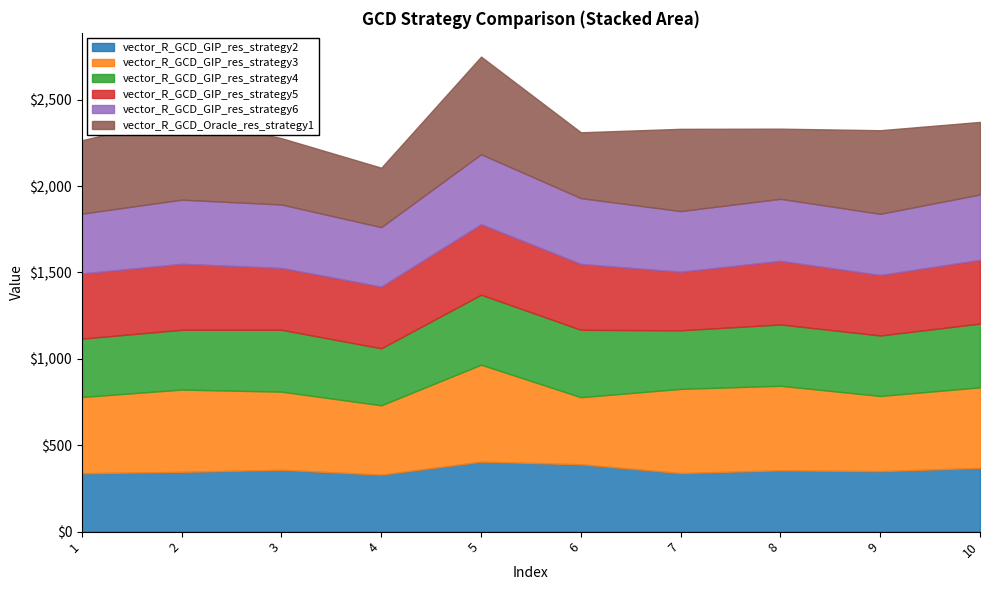

Between 4 and 10, which series saw the biggest shift?

vector_R_GCD_Oracle_res_strategy1